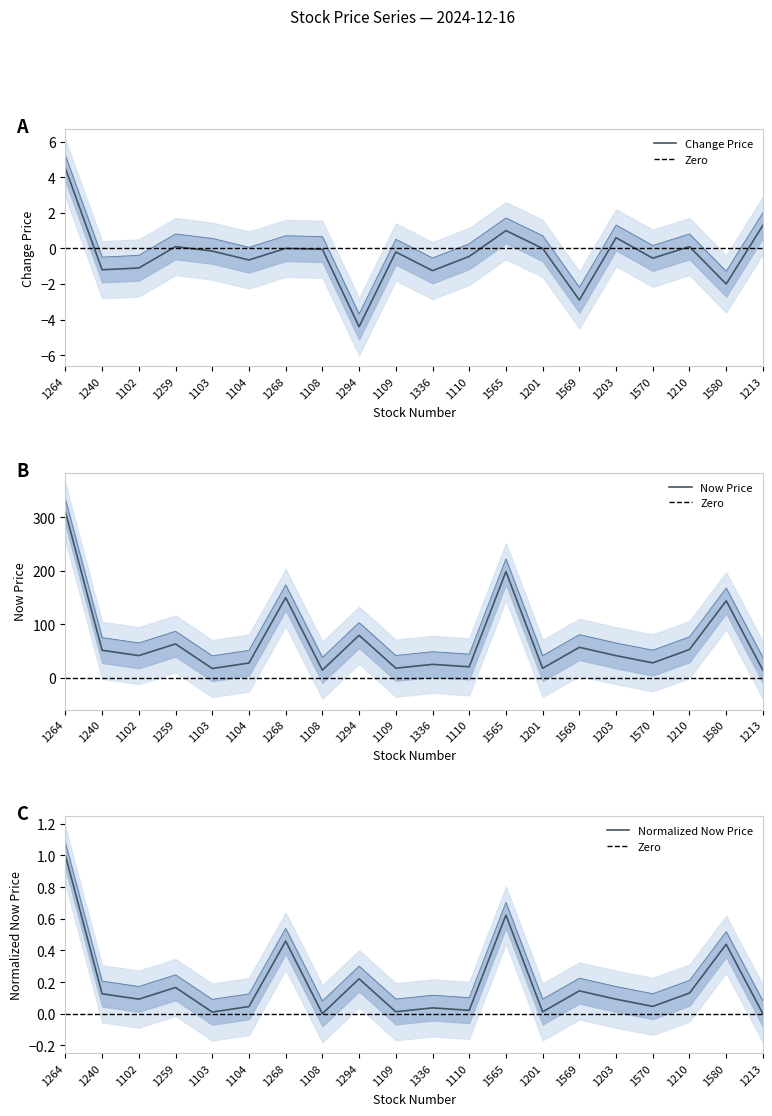

What is the difference between the change_price values at 1210 and 1213?

1.2